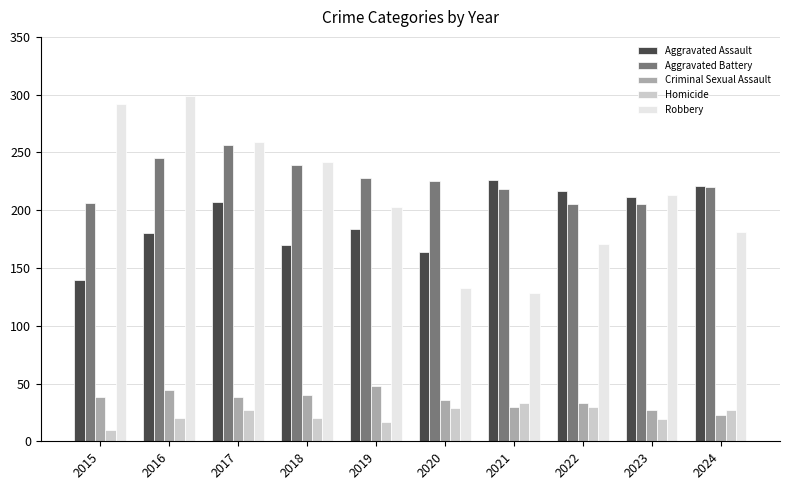

List the series in order of their peak value, highest first.

Robbery, Aggravated Battery, Aggravated Assault, Criminal Sexual Assault, Homicide